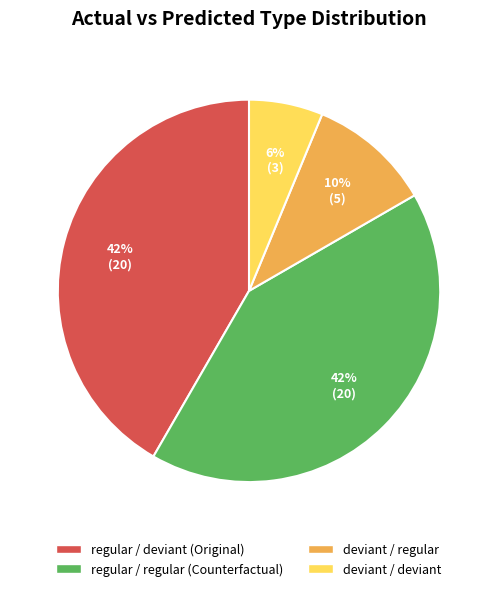

To the nearest percent, what is the average slice percentage?

25%